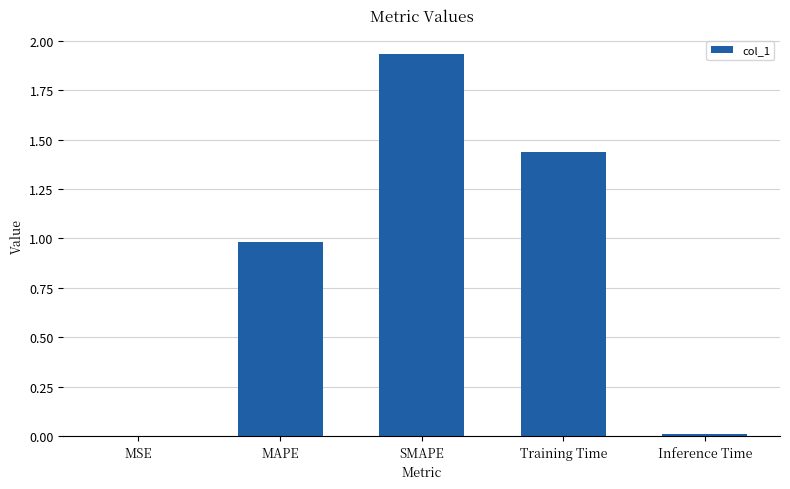

How many distinct data groups are displayed?

1